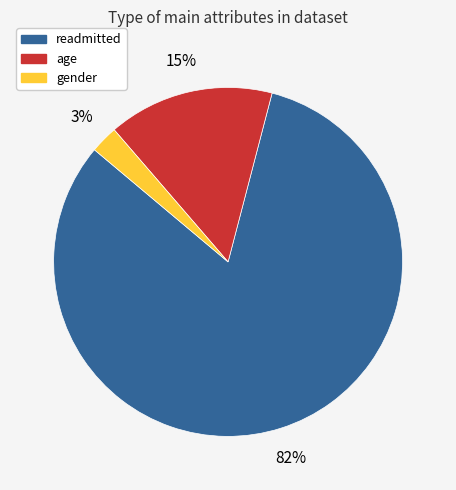

Between age and readmitted, which is larger?

readmitted